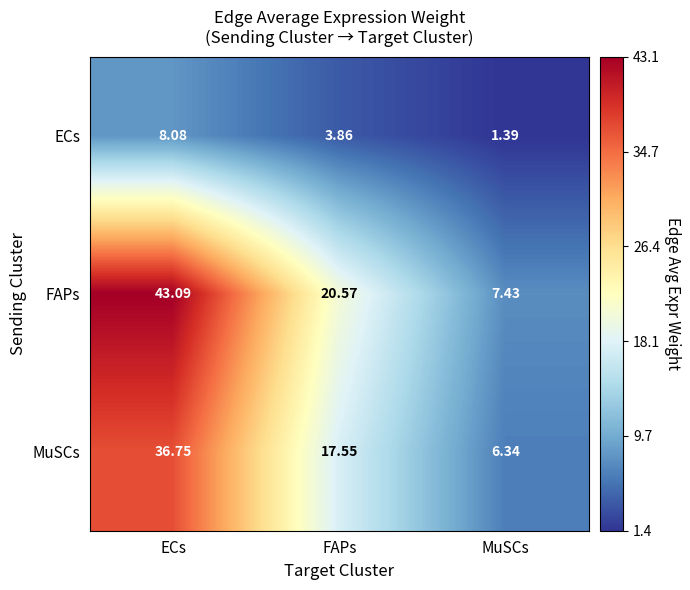

At which category is the sum across all series the highest?

ECs